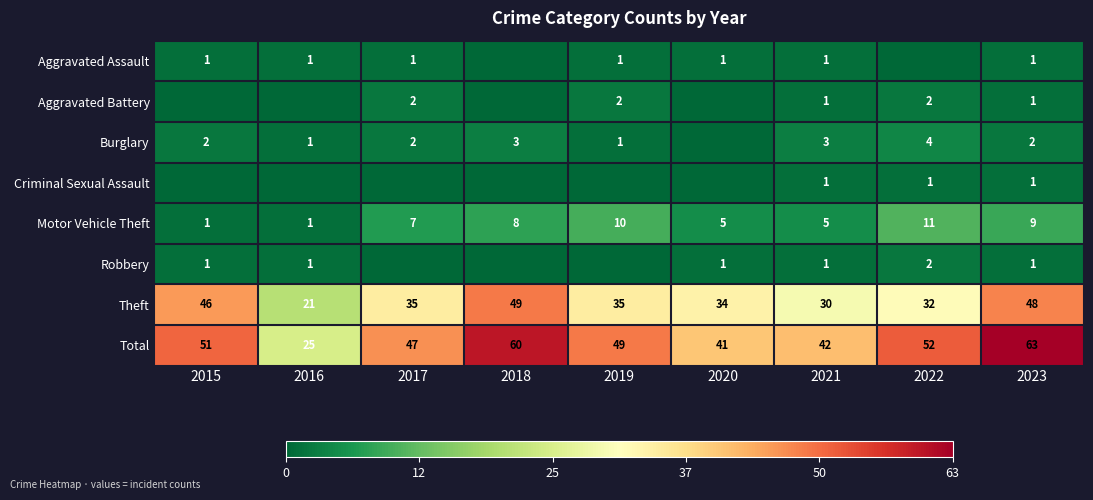

The Aggravated Battery series shows 2 at 2017. True or false?

True